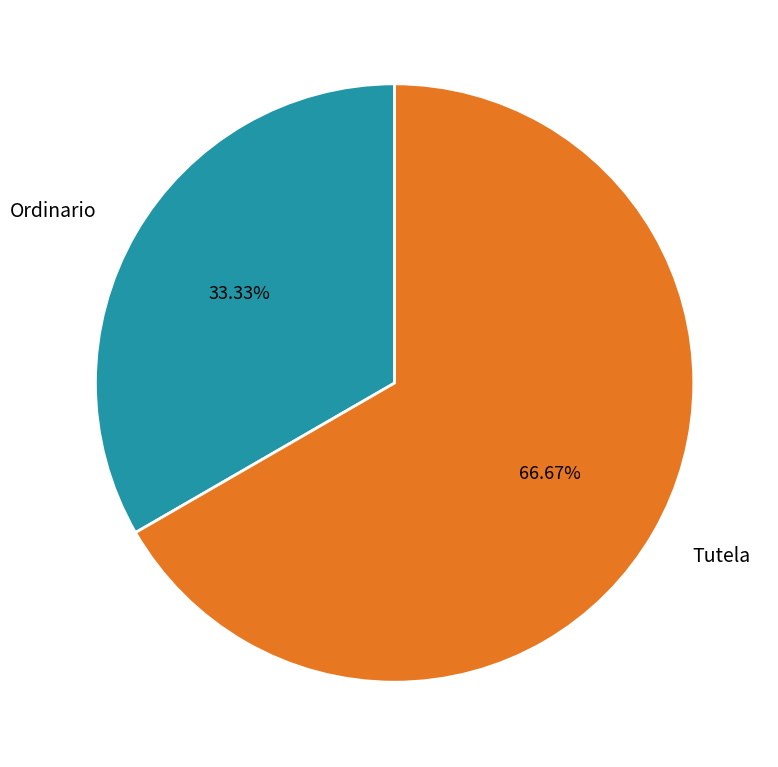

To the nearest percent, what is the difference between the largest and smallest slice percentages?

33%